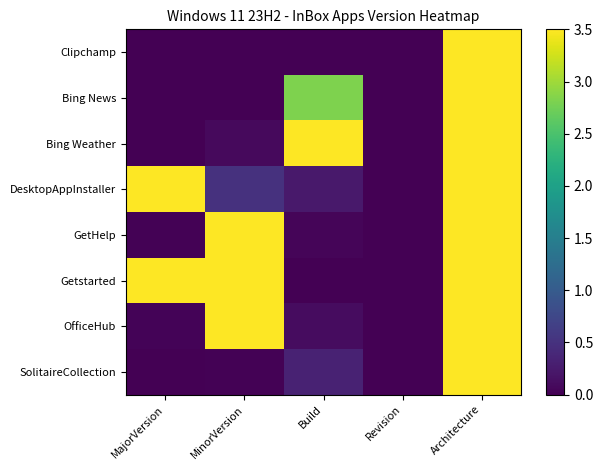

At Build, list the series in order from largest to smallest.

Bing Weather, Bing News, SolitaireCollection, DesktopAppInstaller, OfficeHub, GetHelp, Clipchamp, Getstarted